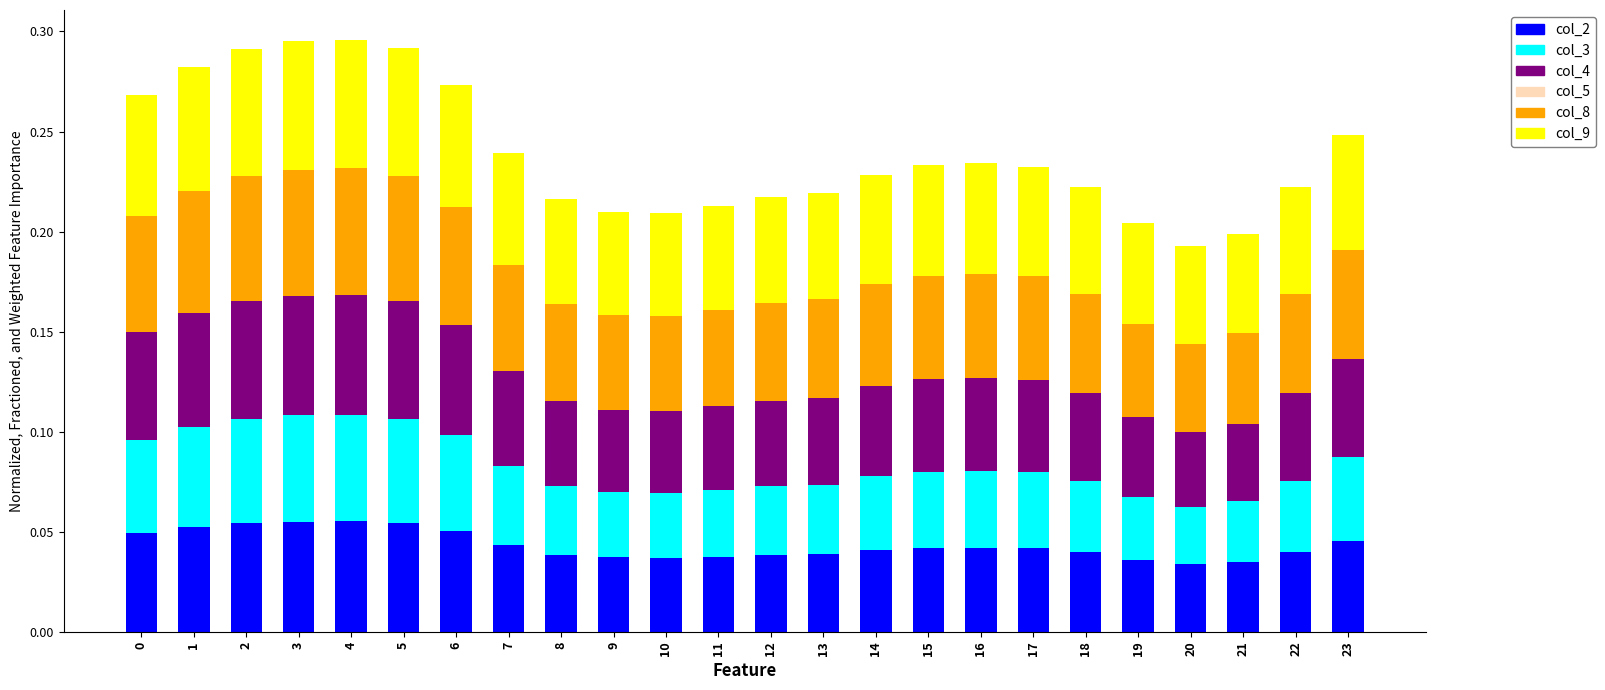

Are the bars horizontal?

No